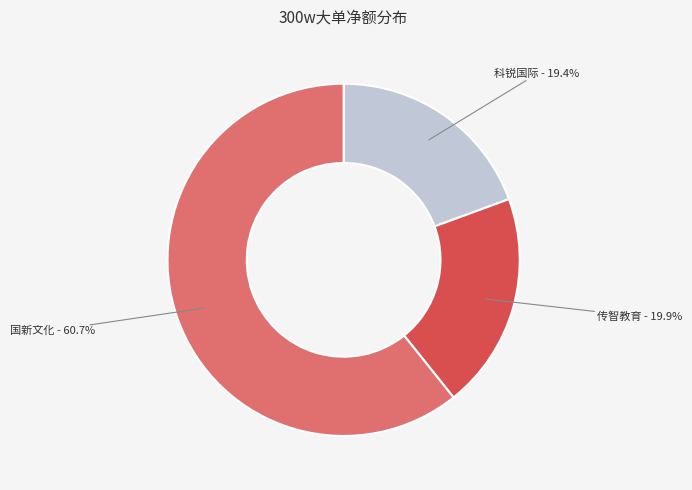

Is there a majority slice in this chart?

Yes